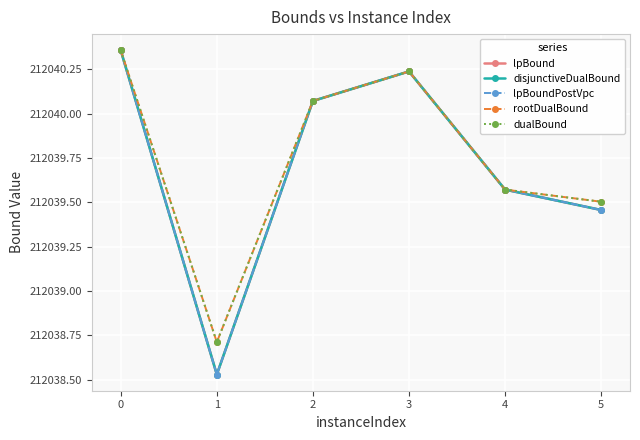

Is it true that lpBoundPostVpc equals 212039.6 at 4?

True